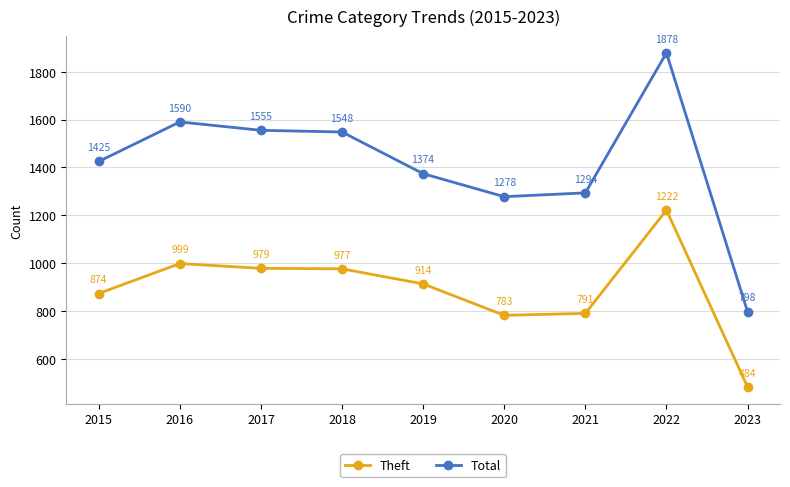

Between 2022 and 2023, which series saw the biggest shift?

Total